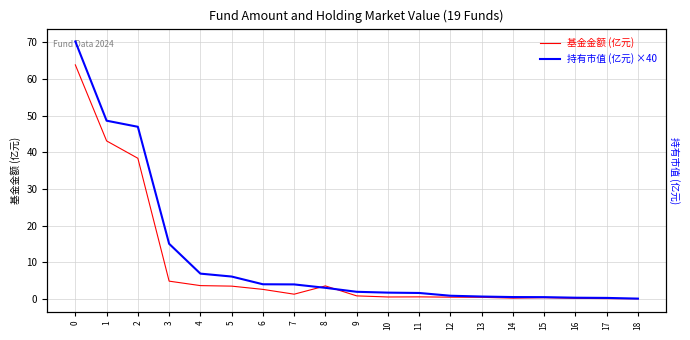

What is the difference between the maximum and minimum values in the 持有市值 (亿元) ×40 series?

70.2